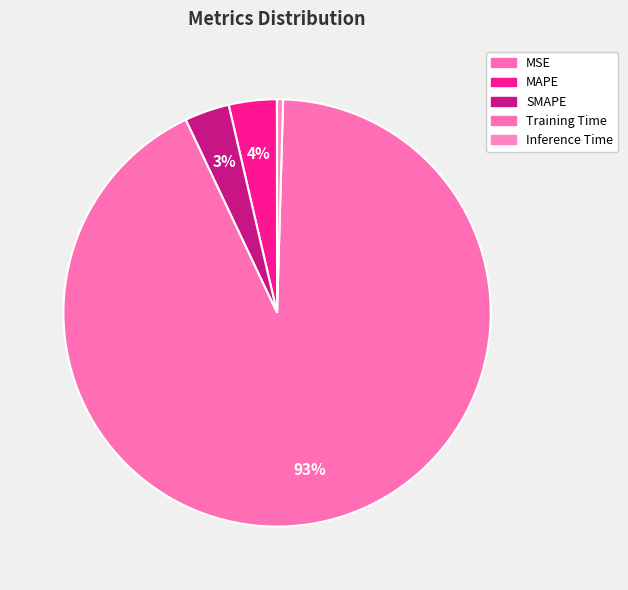

Is it true that MSE is 0% of the pie?

True